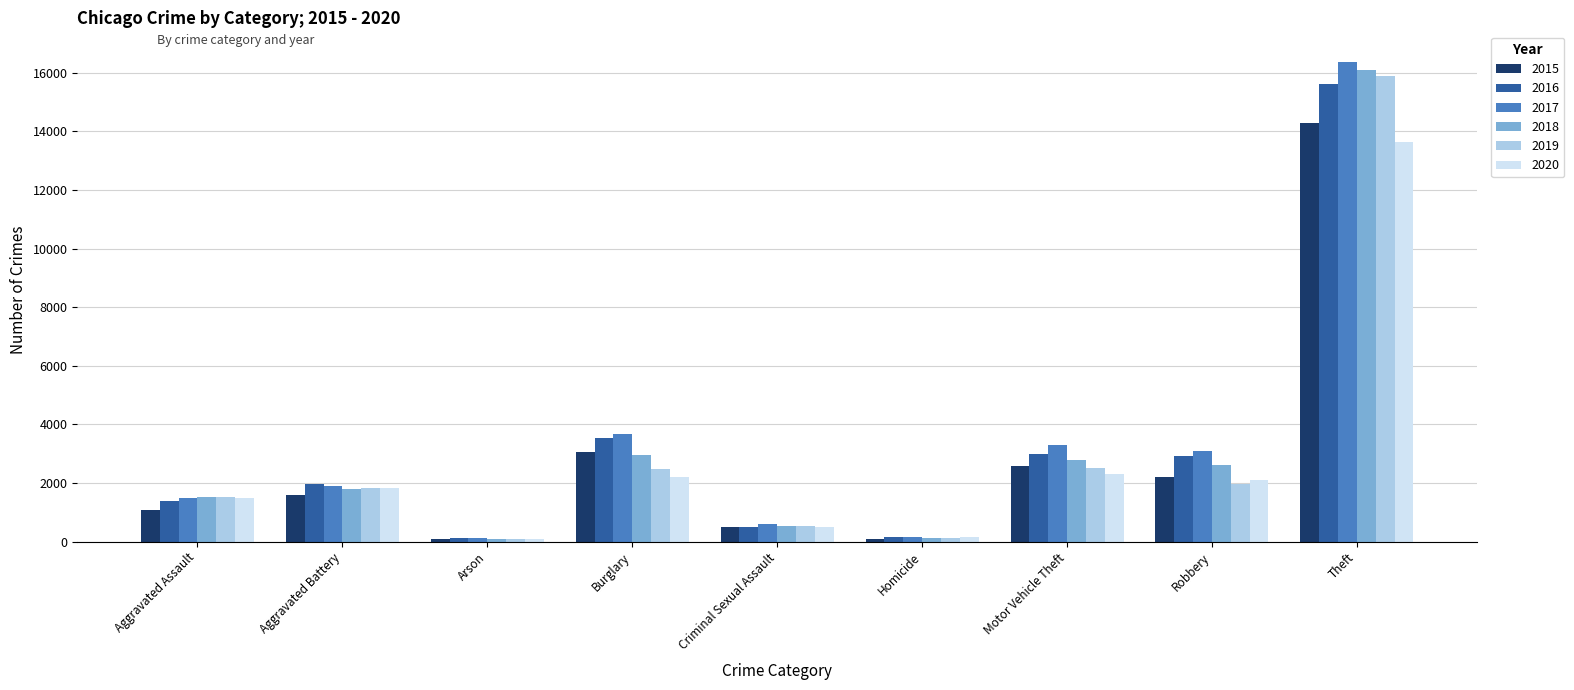

What is the difference between the maximum and minimum values in the 2020 series?

13533